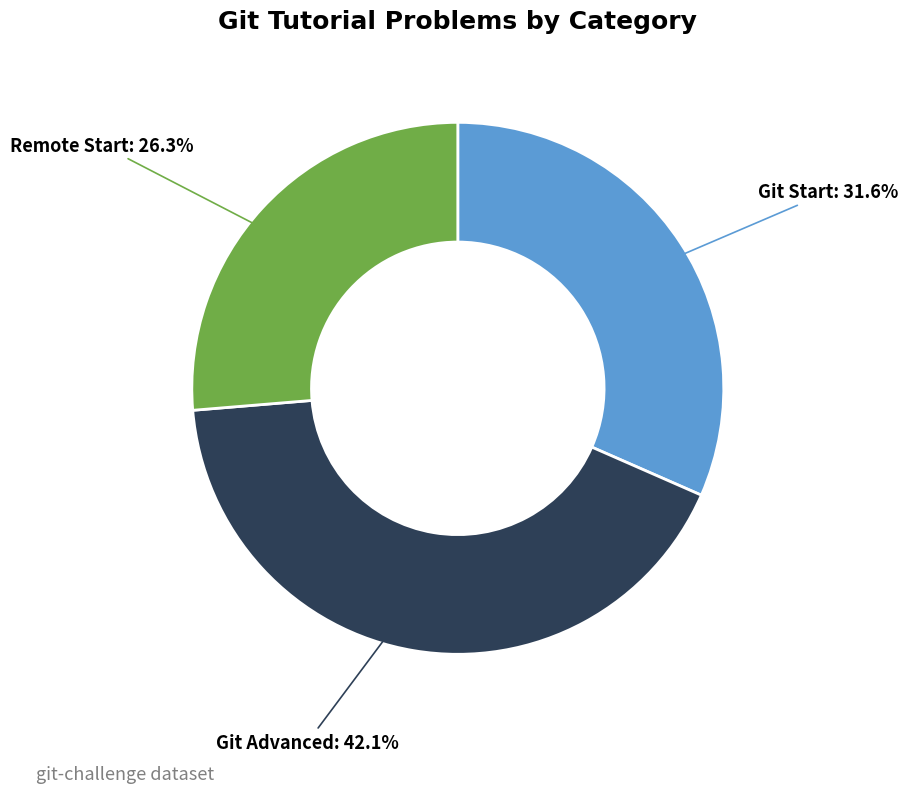

Rank the categories by value from highest to lowest.

Git Advanced, Git Start, Remote Start